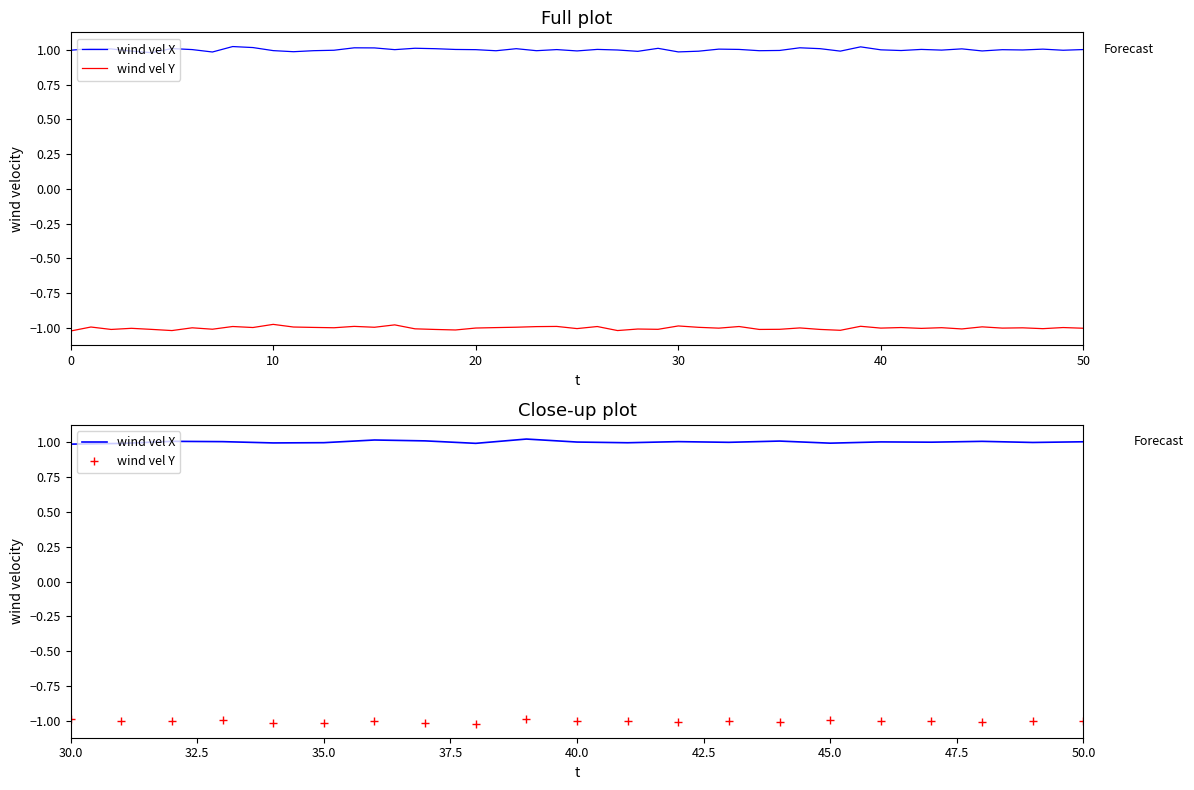

True or false: wind vel X has more than 1 interior local peaks.

True